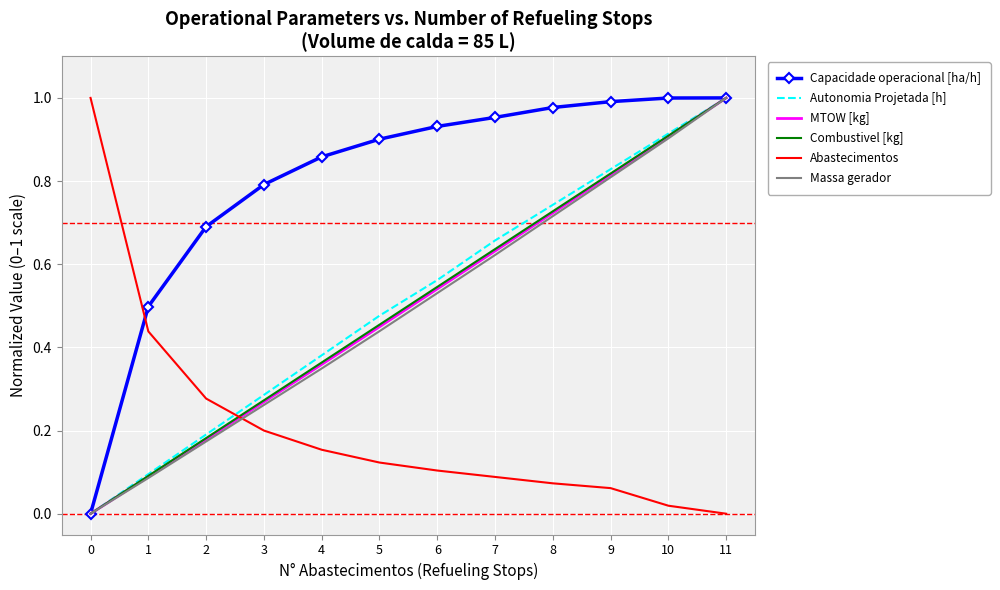

At how many categories does at least one series exceed 0?

12